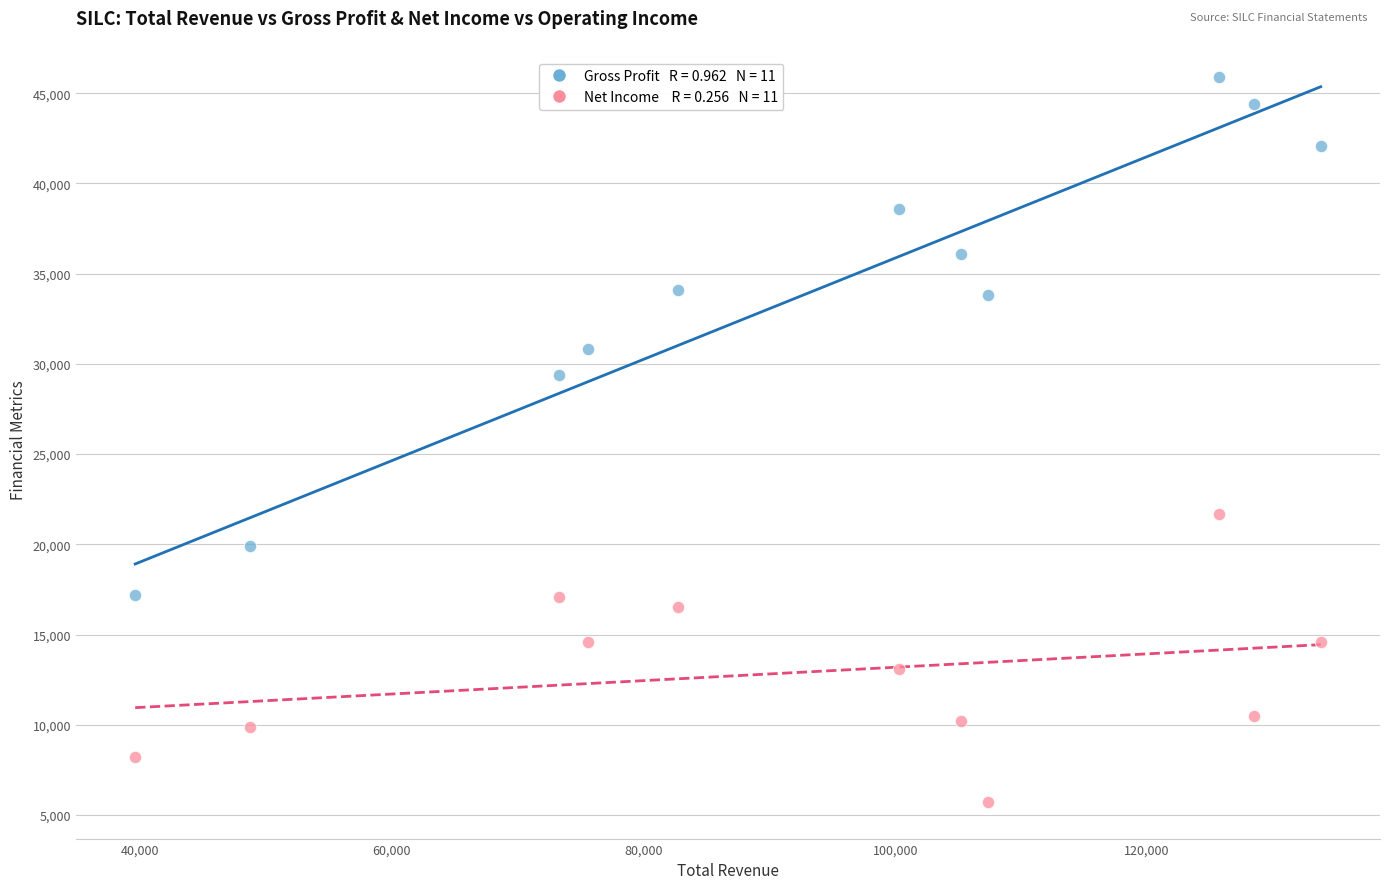

Across all data points, what is the range of Y values (max minus min)?

40200